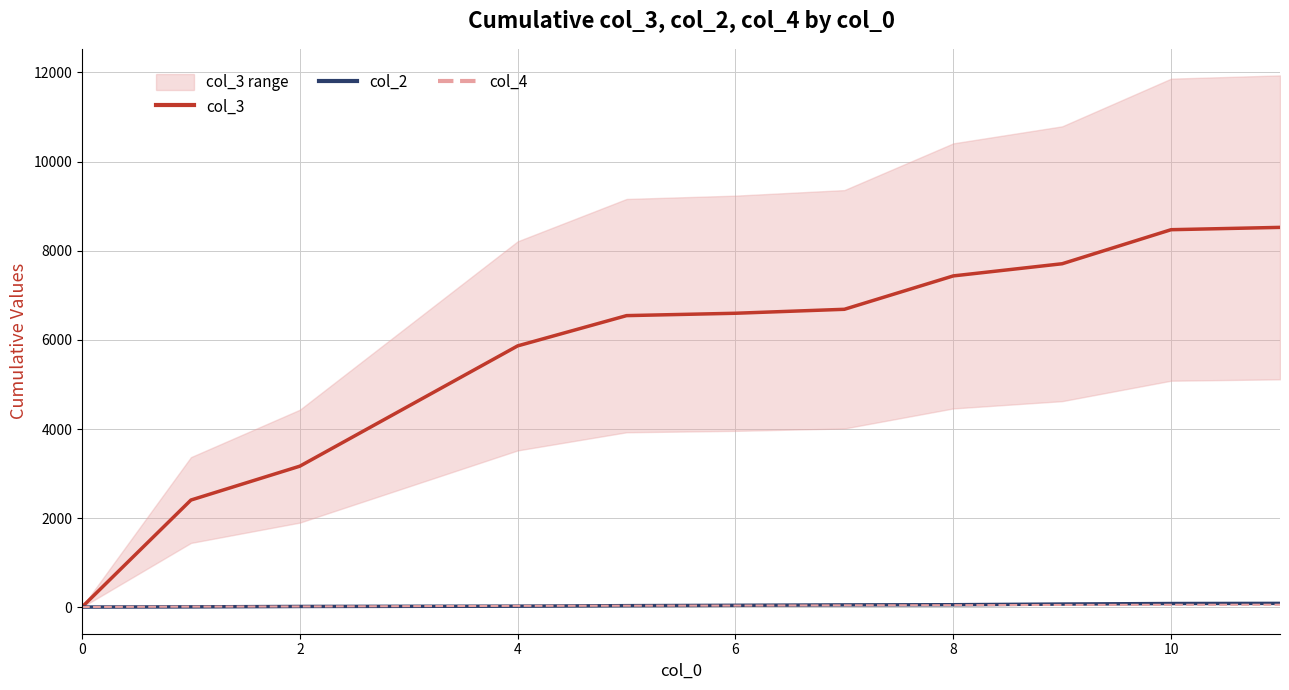

How many times do col_2 and col_4 cross each other?

1